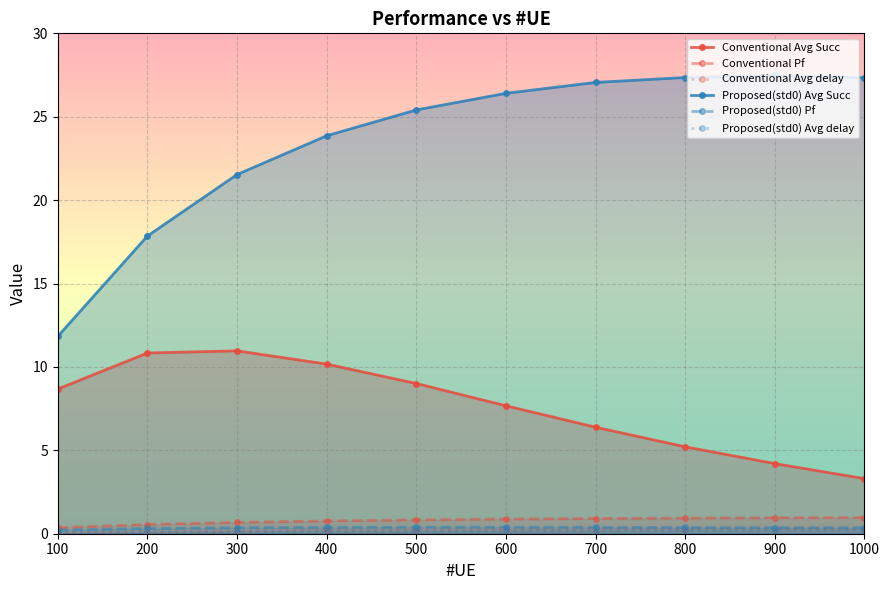

What is the value of the Conventional Avg Succ point at the 7th from the left?

6.4